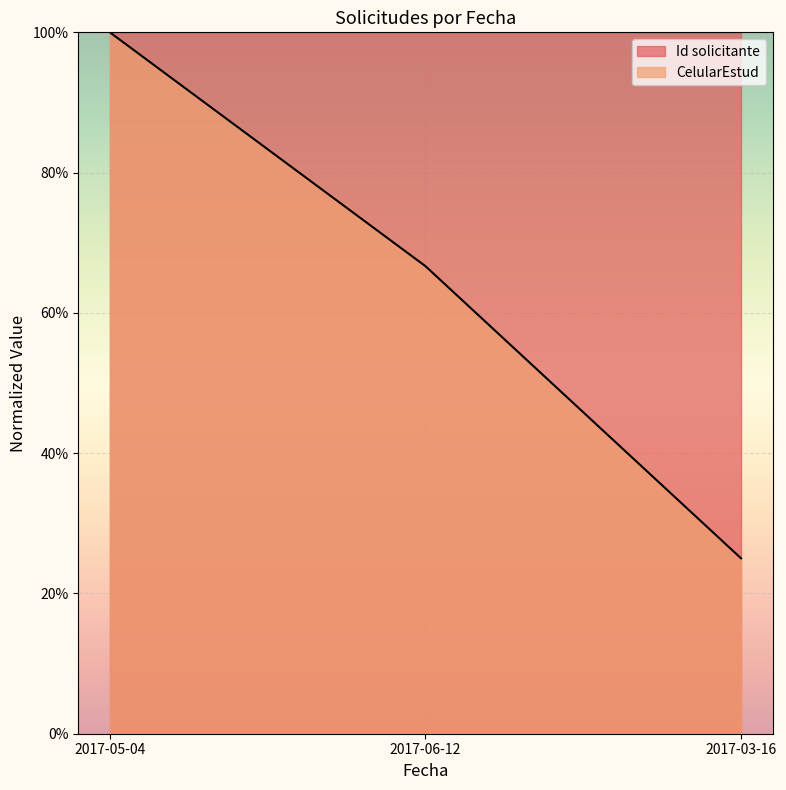

How many lines are shown in the chart?

1